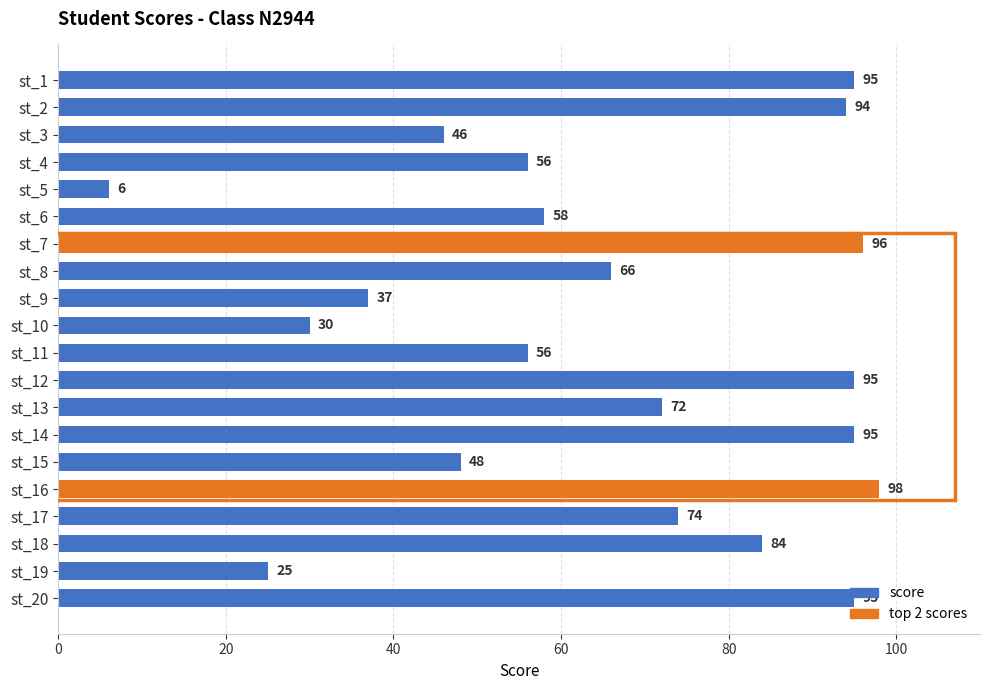

Is it true that the value at st_17 is 74?

True